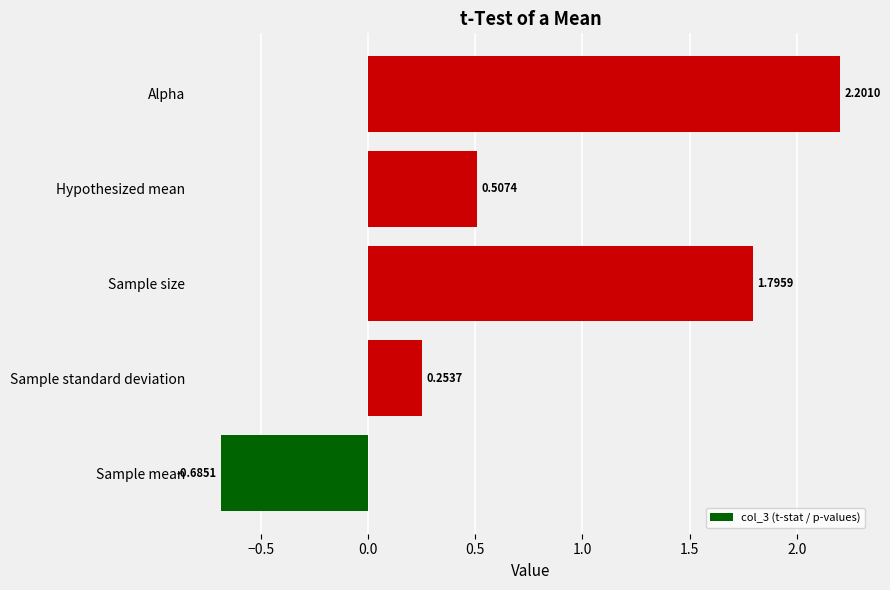

What is the change in value from Sample mean to Sample size?

+2.5